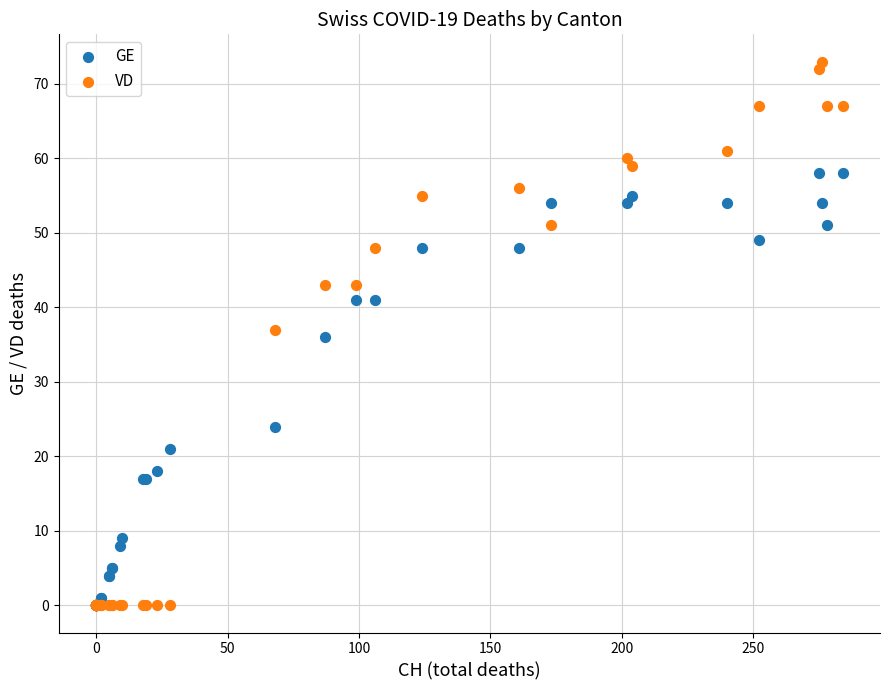

Which series has the largest Y range (max minus min)?

VD